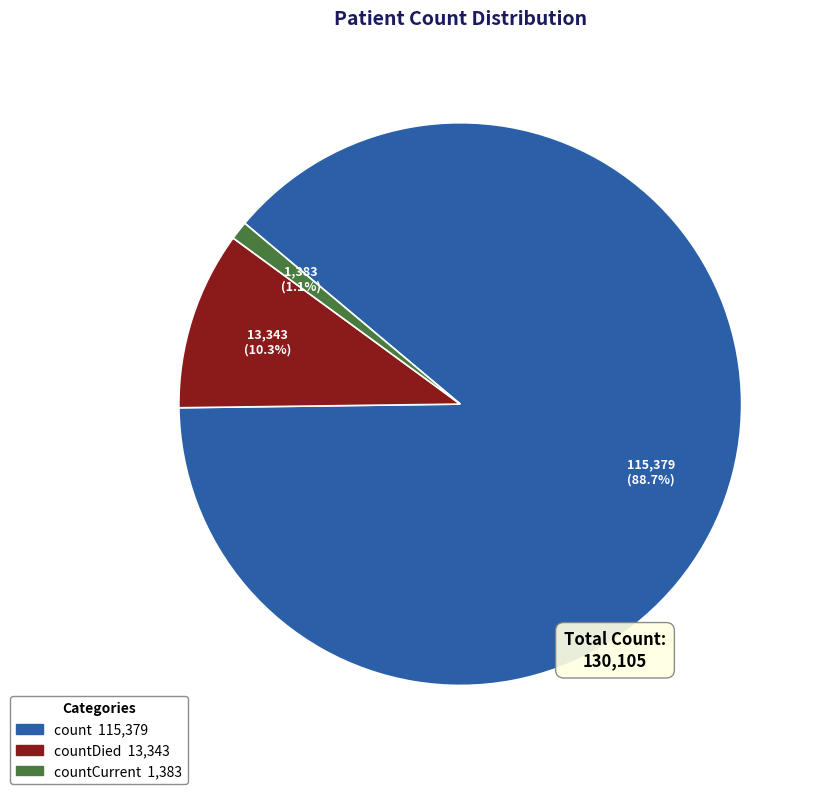

Count the number of slices in the pie.

3